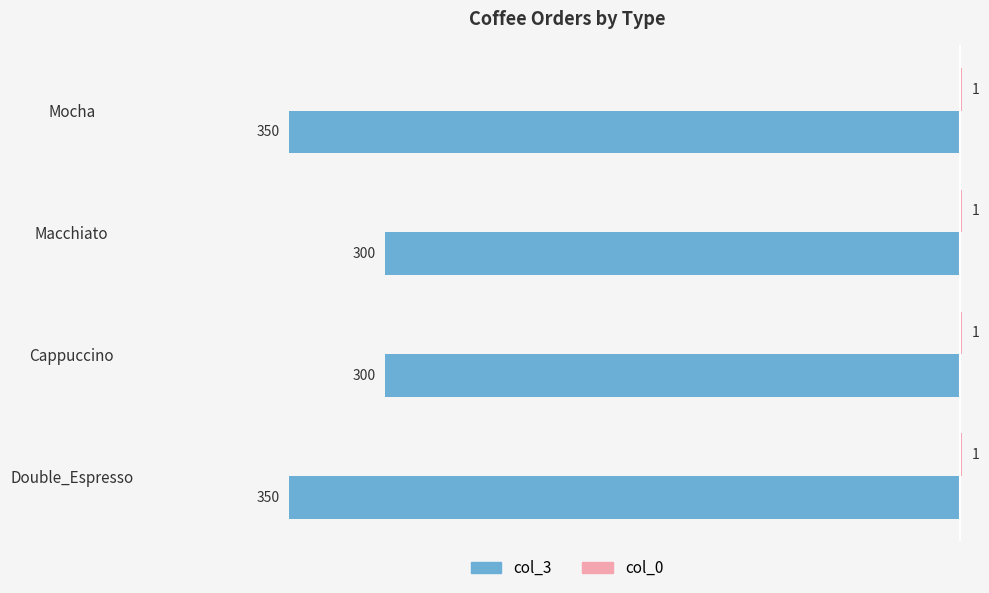

Where is col_3 nearest to the value -325?

Double_Espresso